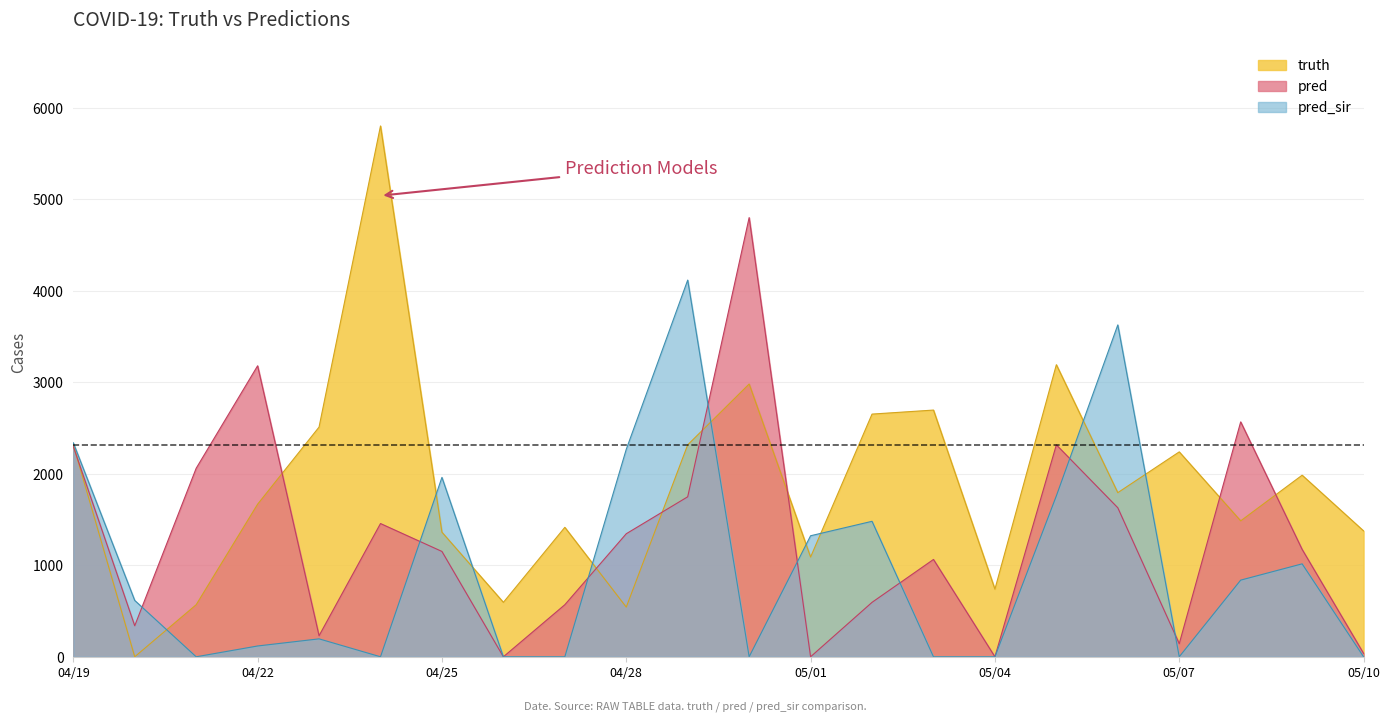

How many values in the truth series exceed 1794?

10